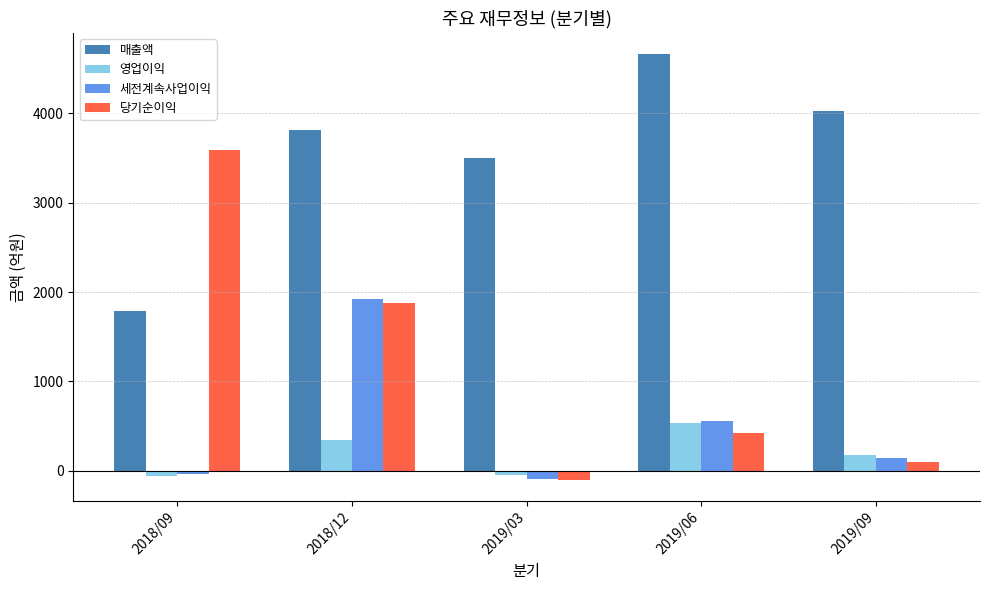

What is the highest value of the 매출액 series?

4662